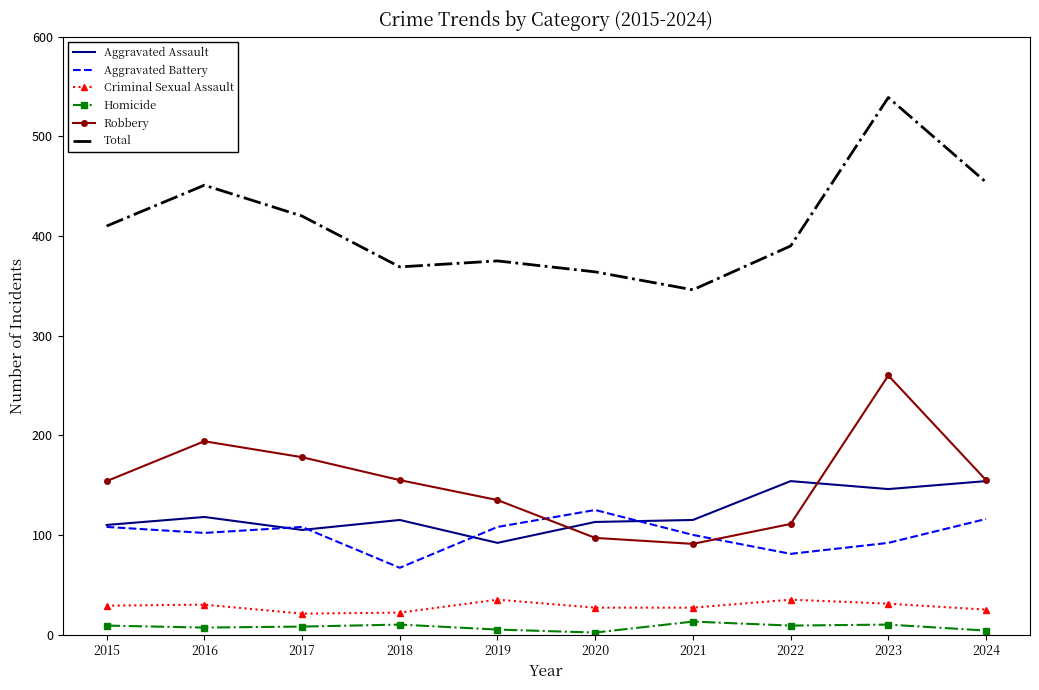

The value of Total at 2018 is 369. True or false?

True